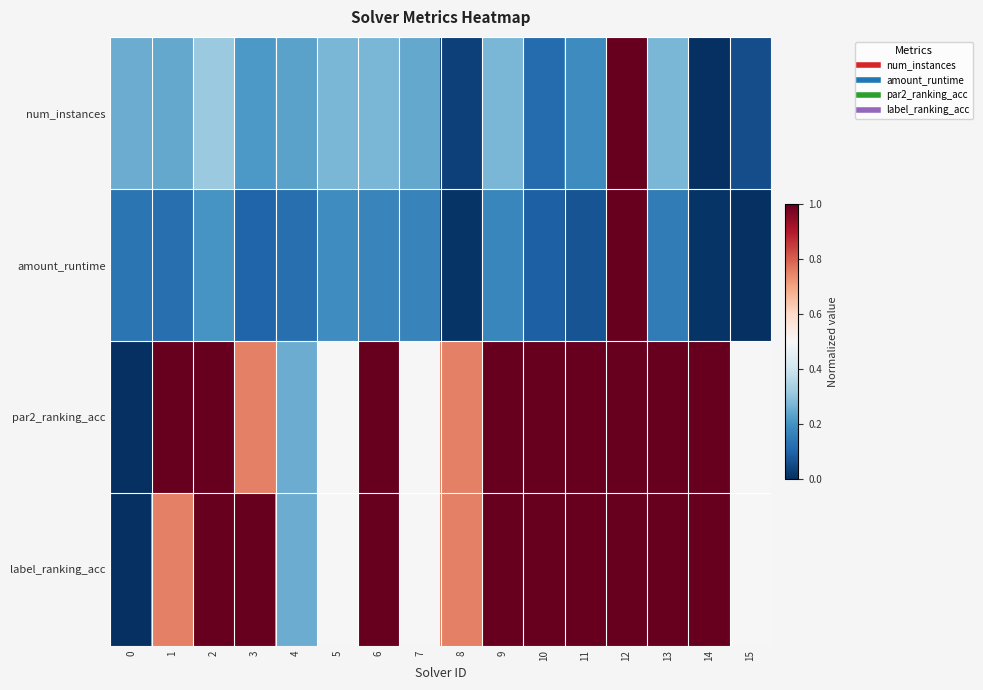

List the series in order of their peak value, highest first.

num_instances, amount_runtime, par2_ranking_acc, label_ranking_acc